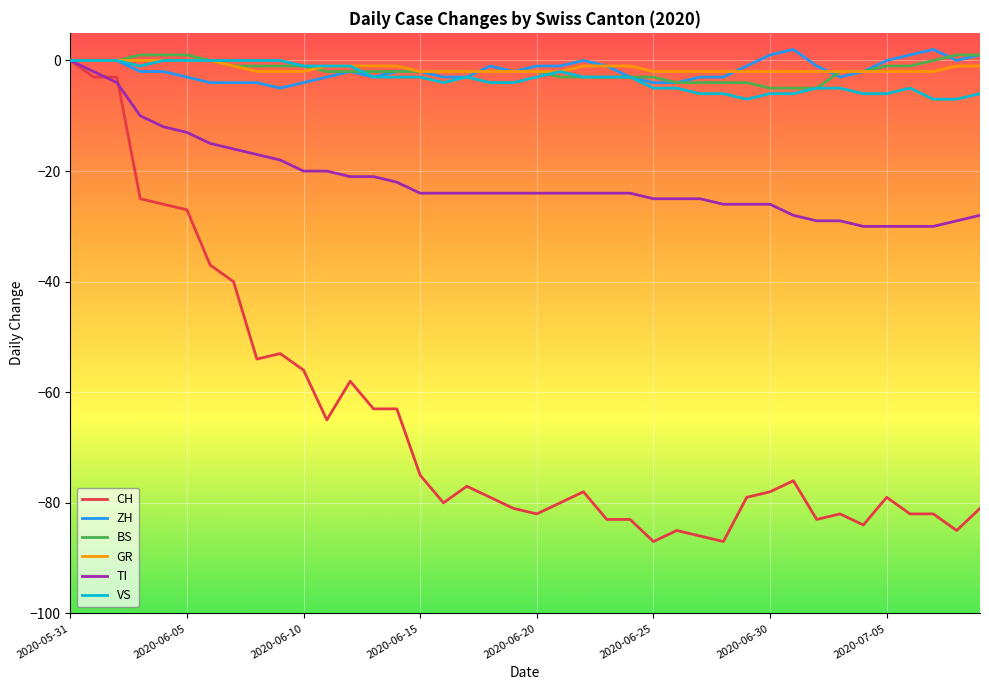

What is the minimum value for ZH?

-5